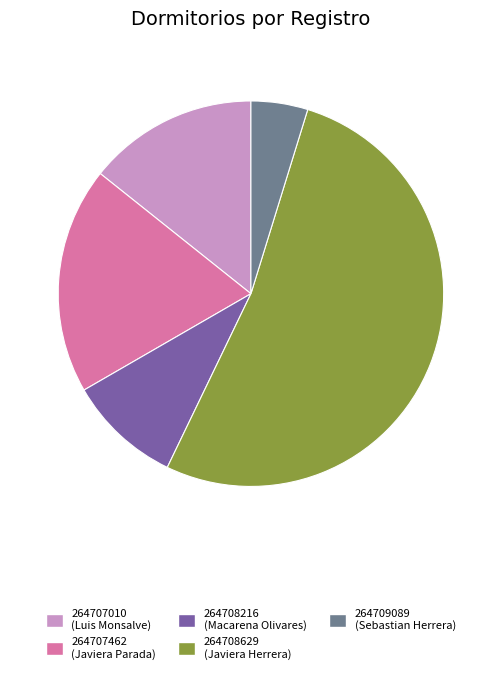

Which category accounts for the majority?

264708629